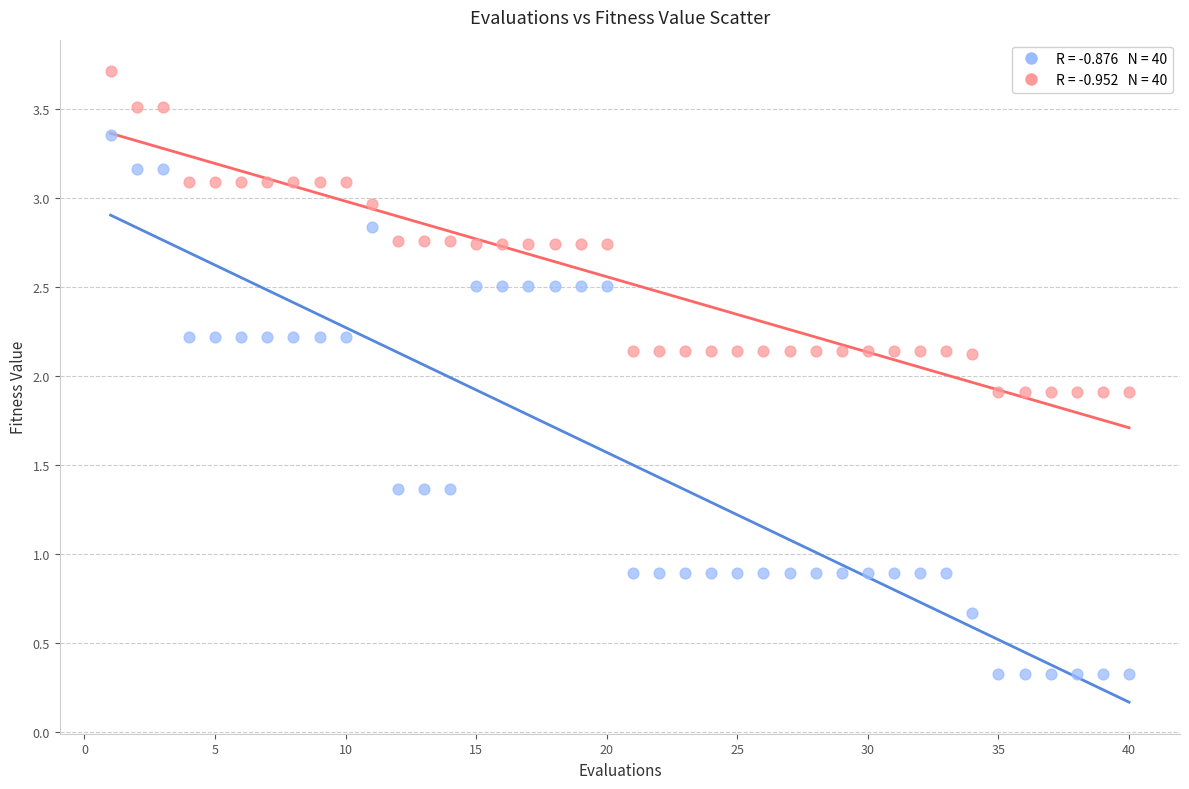

Across all data points, what is the range of X values (max minus min)?

39.0